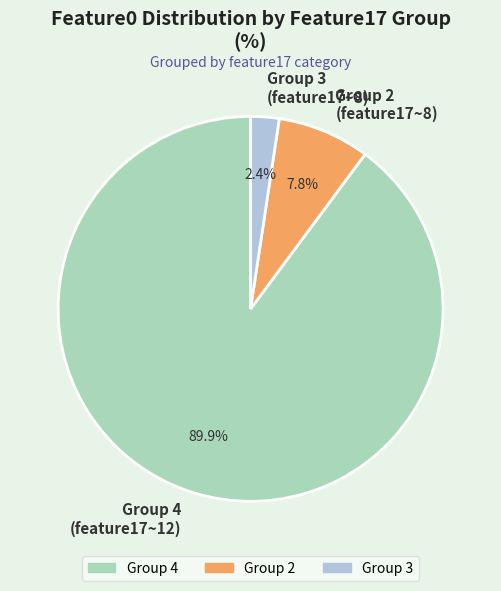

Which category has the biggest portion of the pie?

Group 4 (feature17~12)